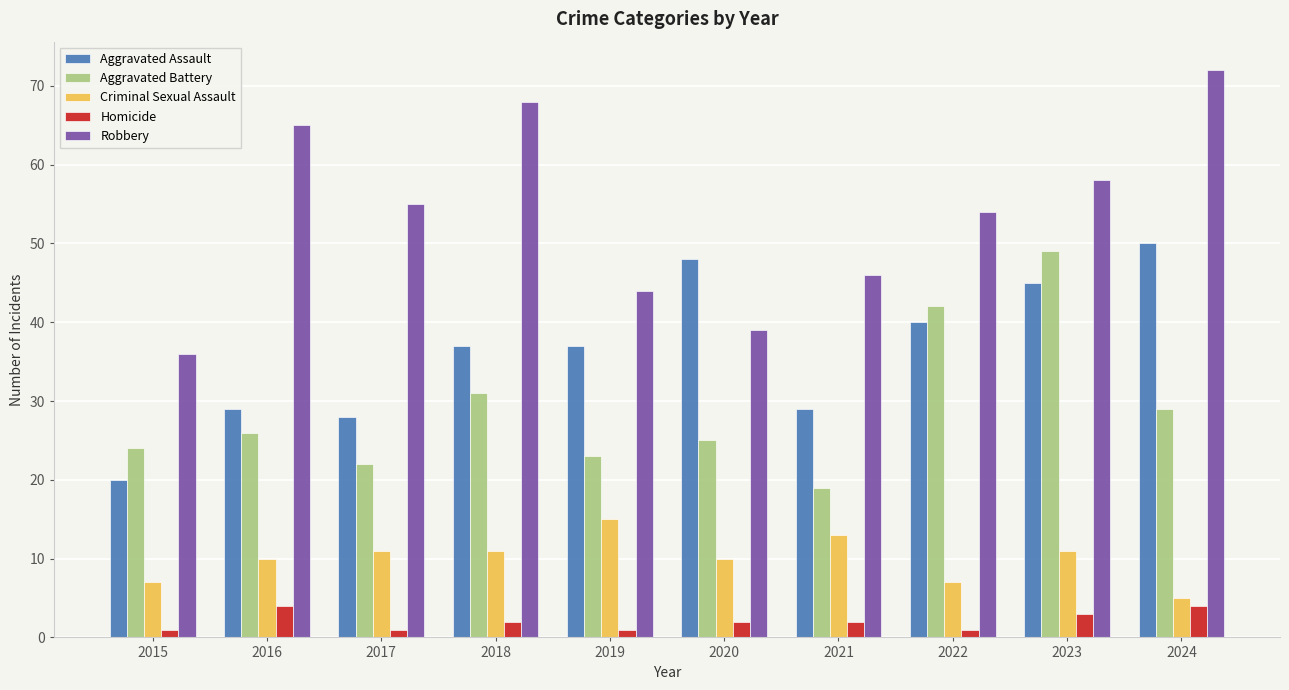

Which series changed the most between 2020 and 2022?

Aggravated Battery